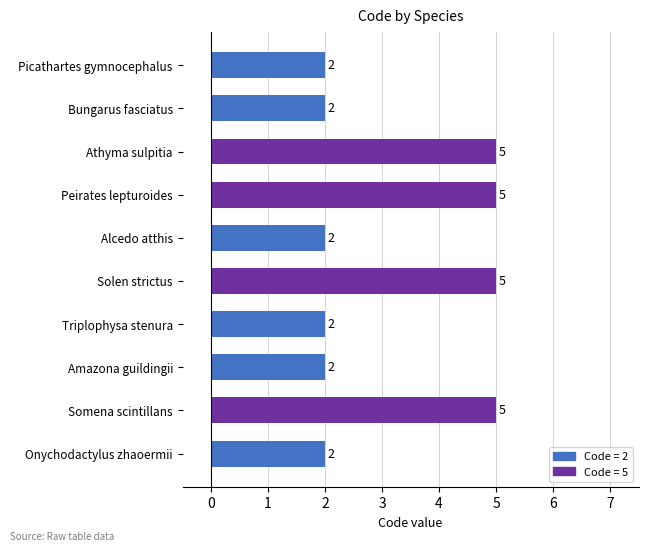

The chart shows a value of 2 at Amazona guildingii. True or false?

True